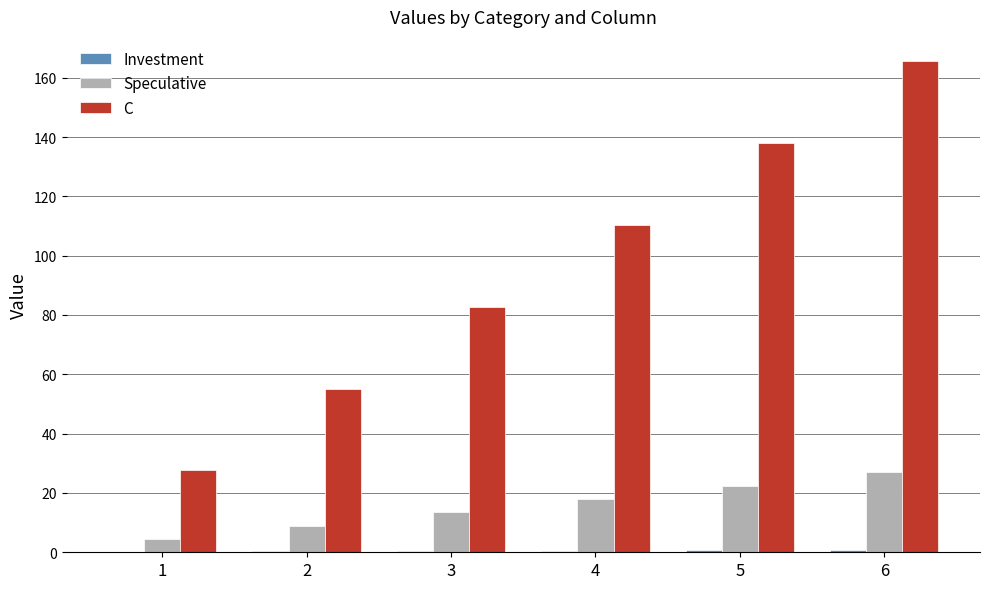

How many data points does each series have?

6